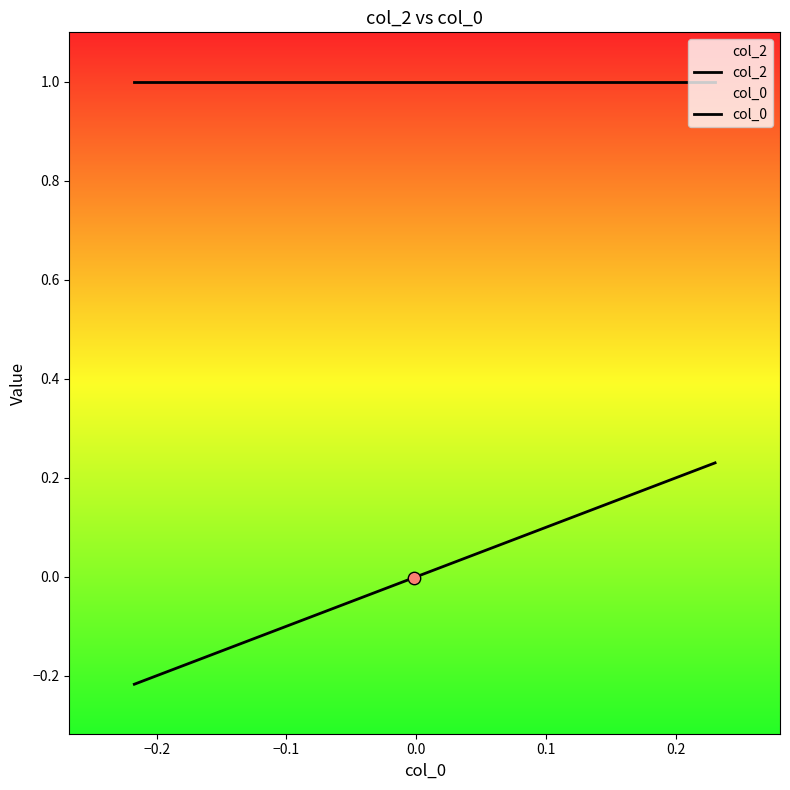

Which series contains the highest Y value?

col_2